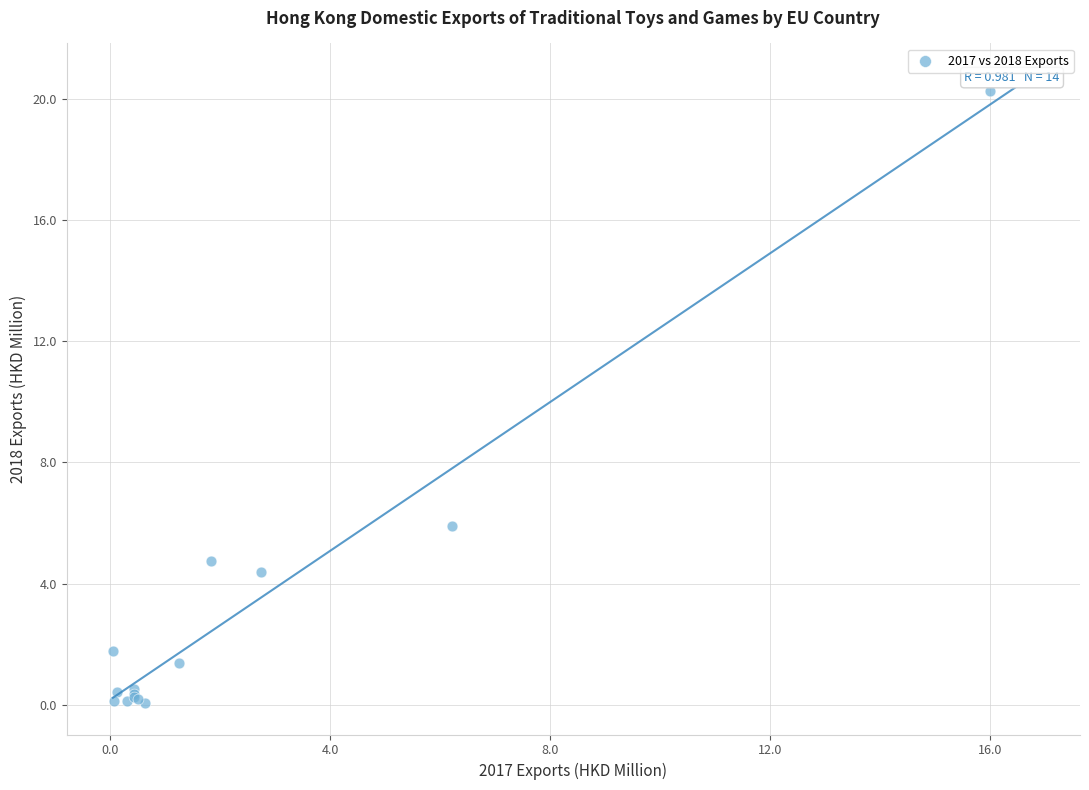

What Y value in the scatter plot is closest to 10?

5.9